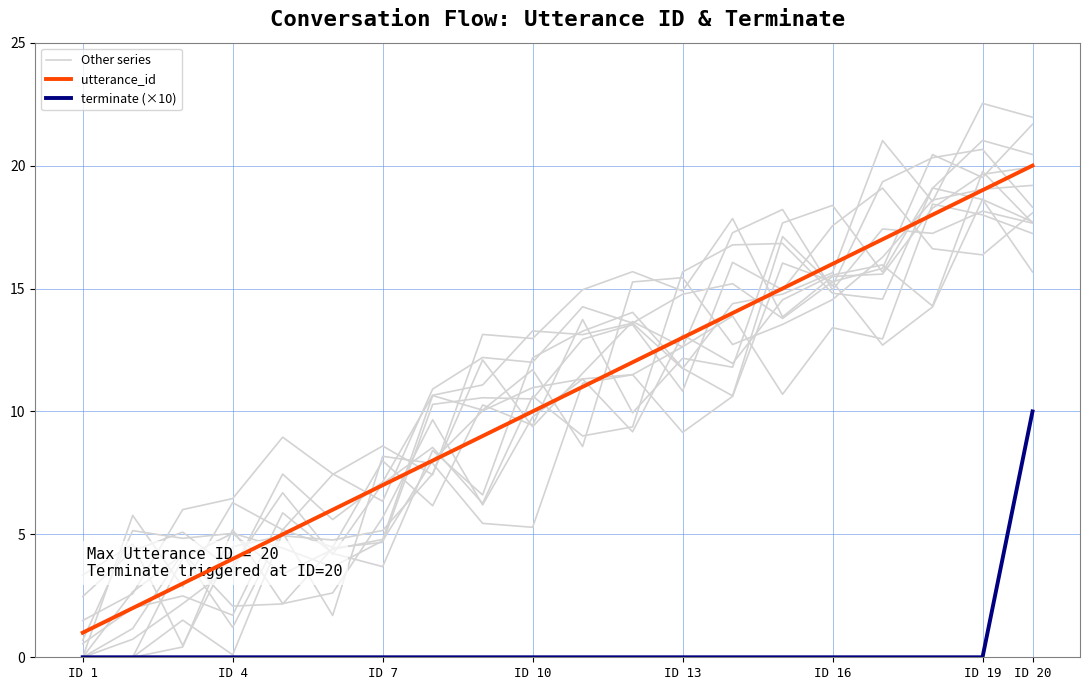

How many distinct data groups are displayed?

3